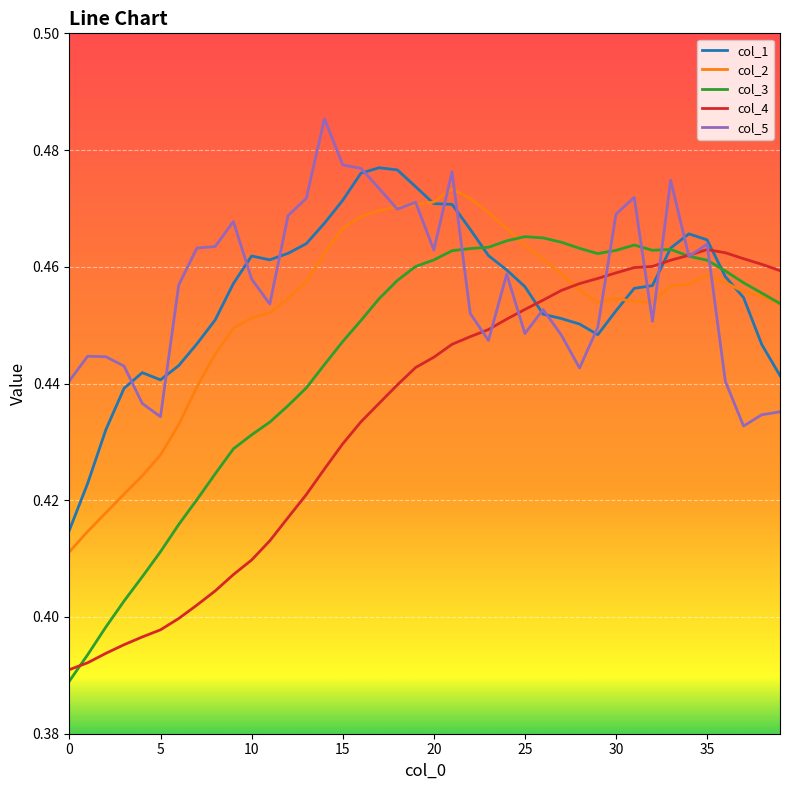

Which series has the largest range (max minus min)?

col_3